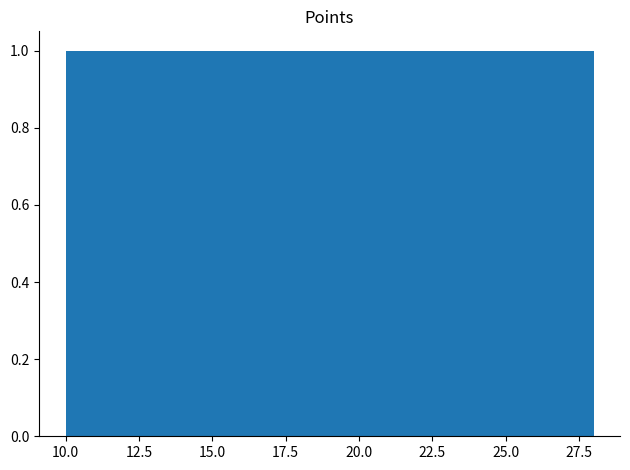

Reading left to right, transcribe this chart: for each bar, give the range it covers on the x-axis and its height. The values are not printed on the chart, so give them approximately, as read against the axis.

10 to 13: 1
13 to 16: 1
16 to 19: 1
19 to 22: 1
22 to 25: 1
25 to 28: 1